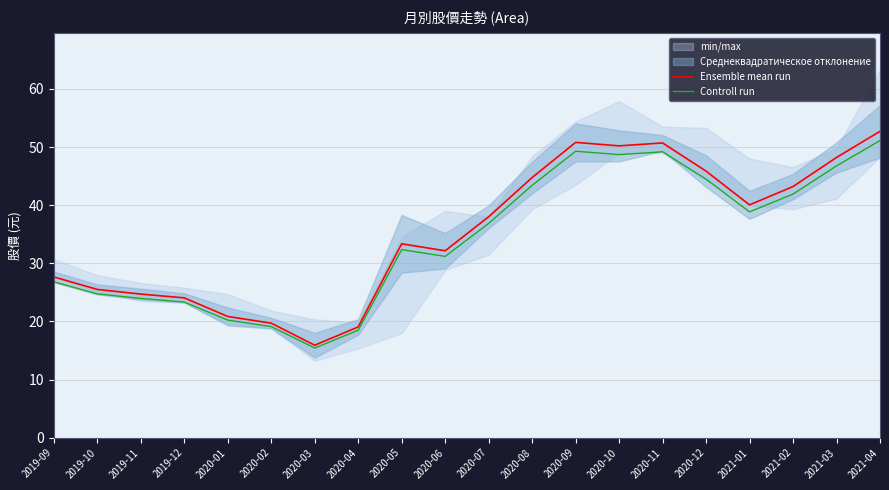

The value of Ensemble mean run at 2020-10 is 74.3. True or false?

False